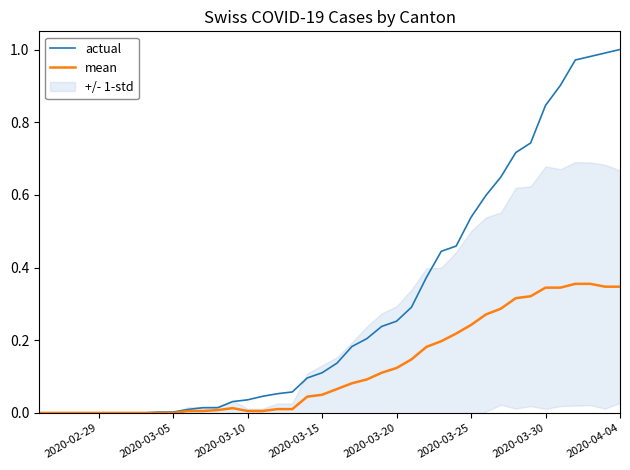

Is the value of mean at 36 greater than the value of actual at 31?

No